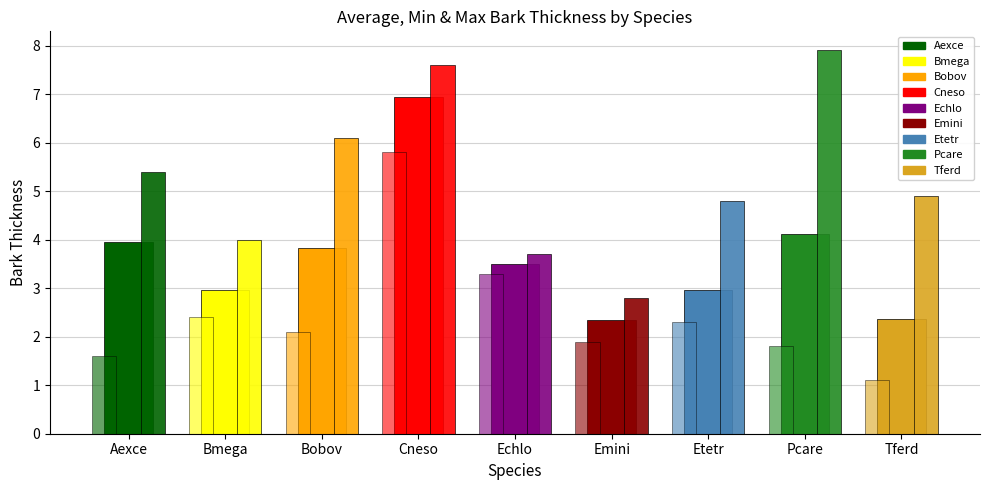

How many bars are there in total?

27